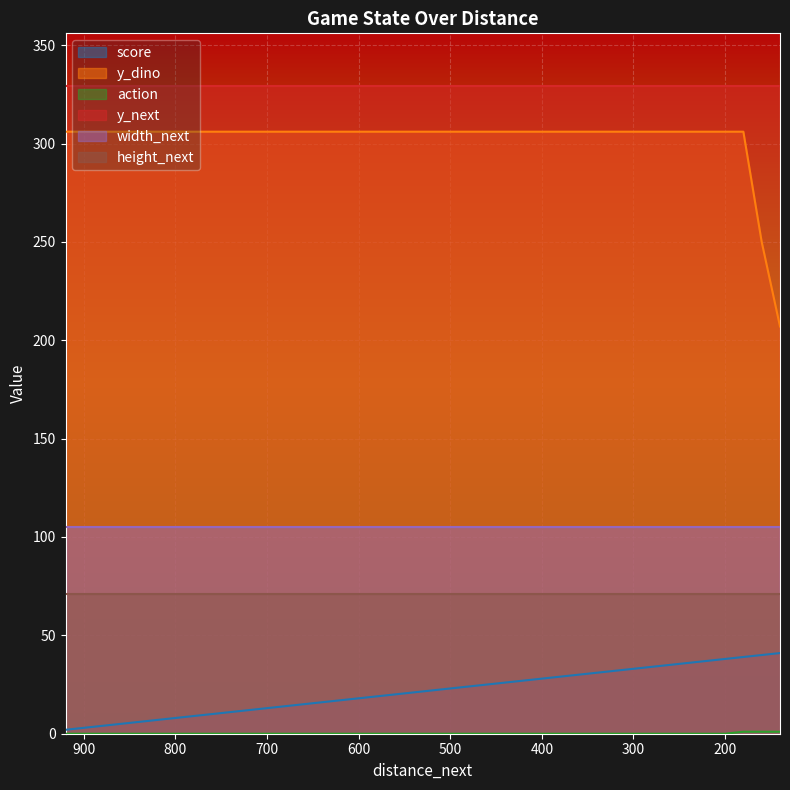

Between 320 and 760, which is larger?

320